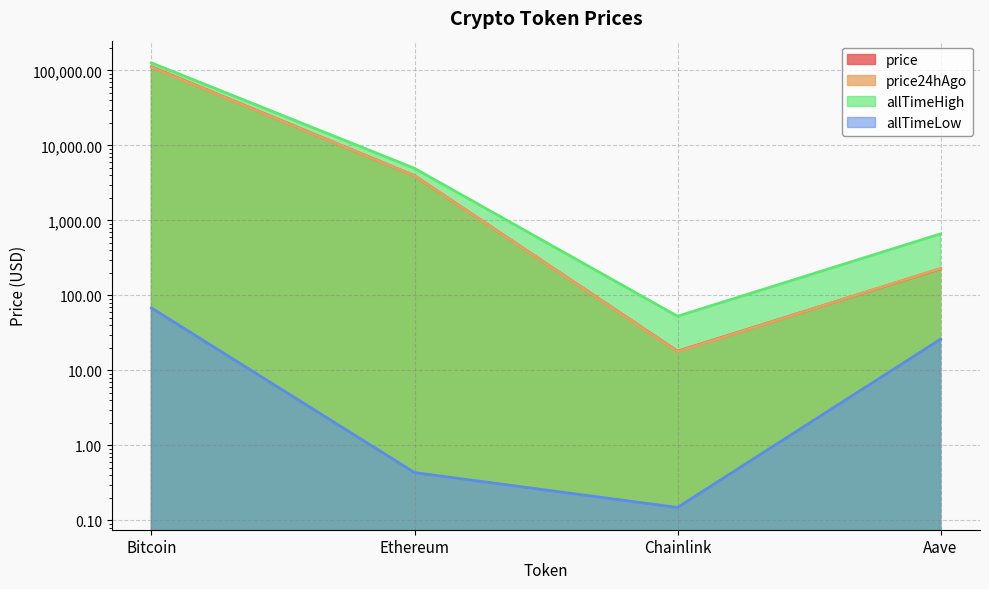

What is the difference between the second highest and minimum values in the allTimeHigh series?

4893.4